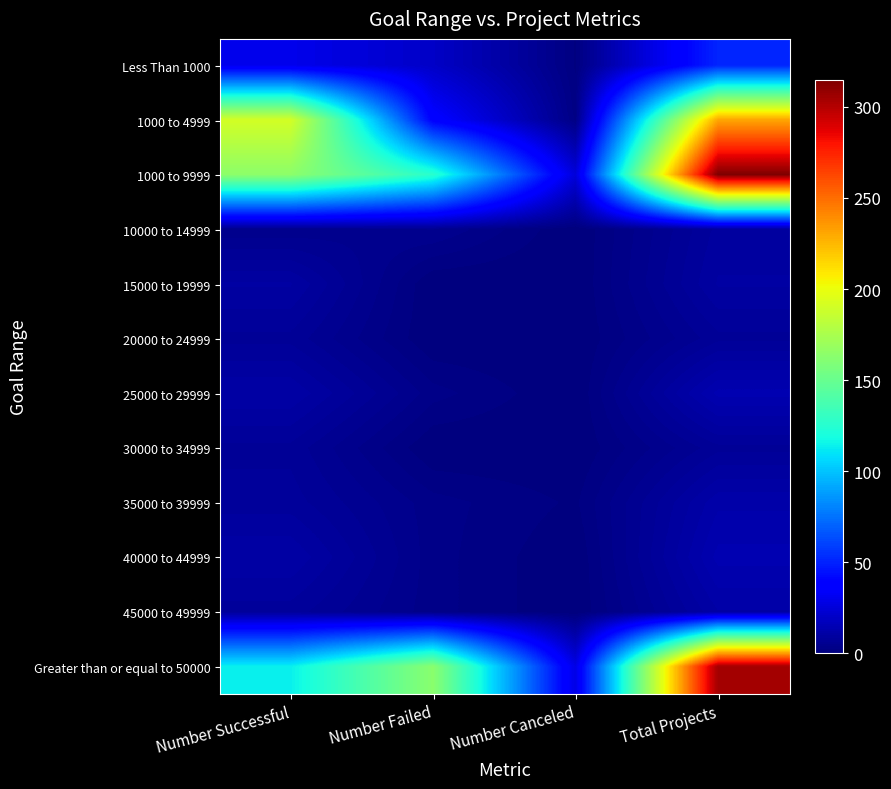

At which category is the sum across all series the highest?

Total Projects